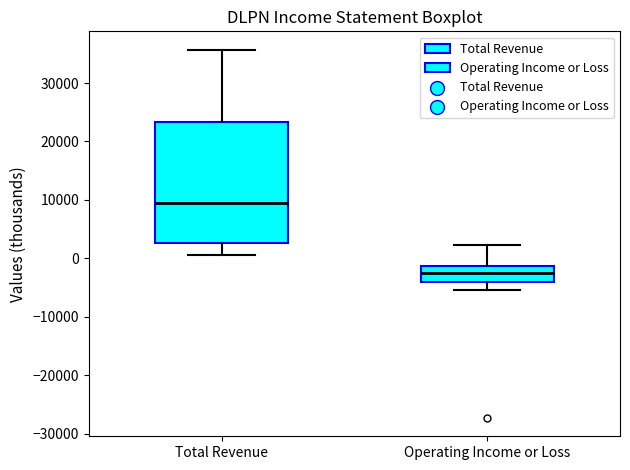

Reading left to right, transcribe this box plot: for each box, give where its median line is, the range the box spans, and where its two whiskers end, as read against the y-axis. The values are not printed on the chart, so give them approximately, as read against the axis.

Total Revenue: median 9000, box 3000 to 23000, whiskers 1000 to 36000
Operating Income or Loss: median -2000, box -4000 to -1000, whiskers -5000 to 2000